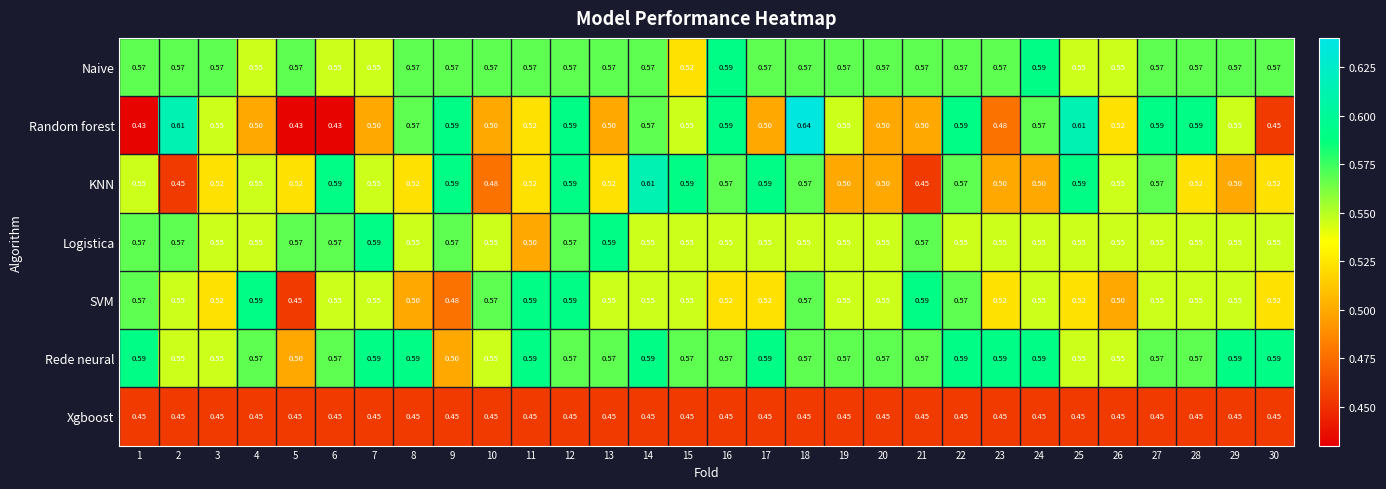

Between 3 and 13, which series saw the biggest shift?

Random forest